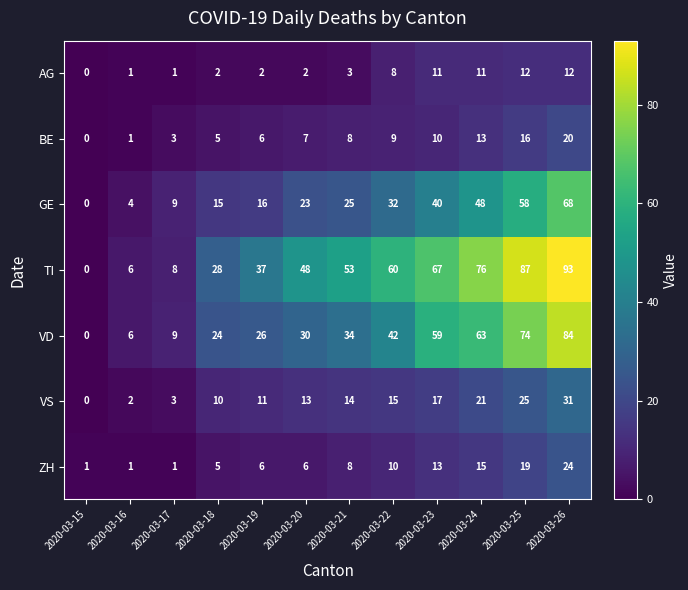

Where is GE nearest to the value 34?

2020-03-22